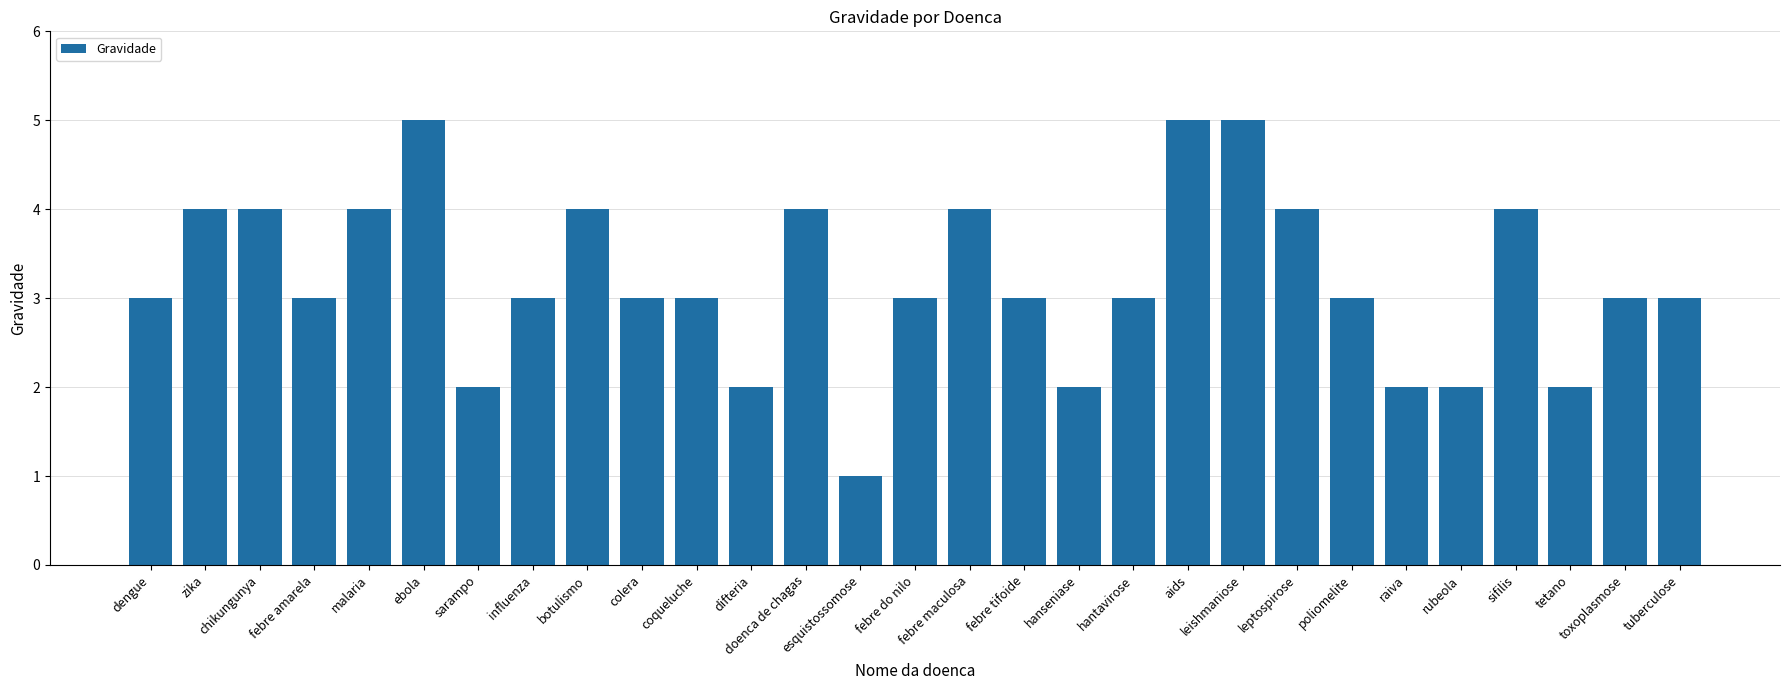

Does the chart contain any negative values?

No